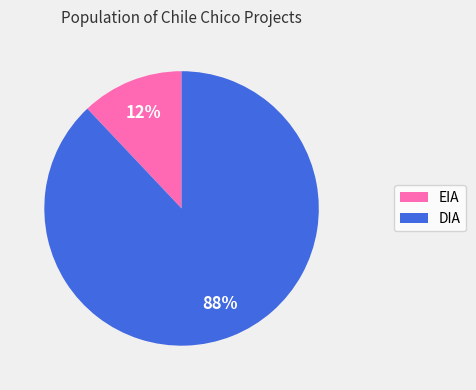

Rank the categories by value from highest to lowest.

DIA, EIA